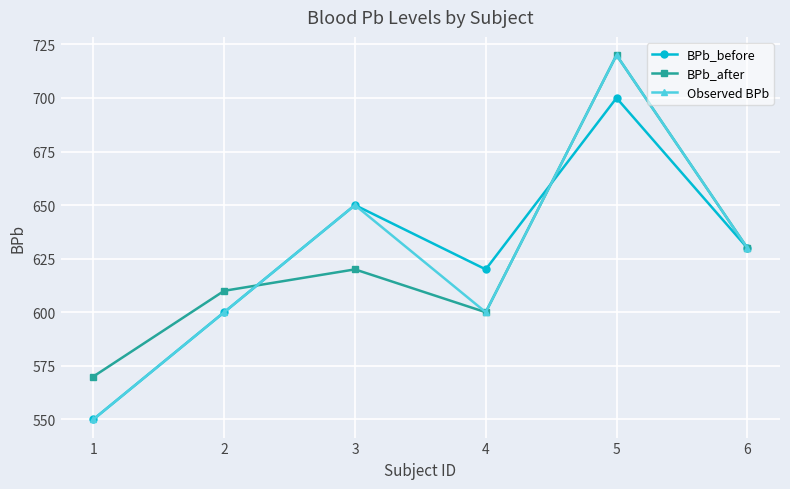

Reading left to right, what are all the values shown in this chart?

BPb_before: 1=550	2=600	3=650	4=620	5=700	6=630
BPb_after: 1=570	2=610	3=620	4=600	5=720	6=630
Observed BPb: 1=550	2=600	3=650	4=600	5=720	6=630